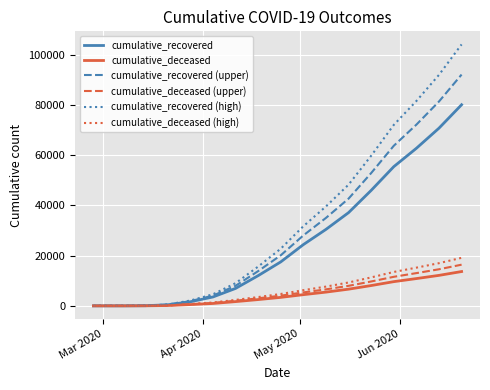

How many values in the cumulative_deceased (upper) series are below 4058?

8